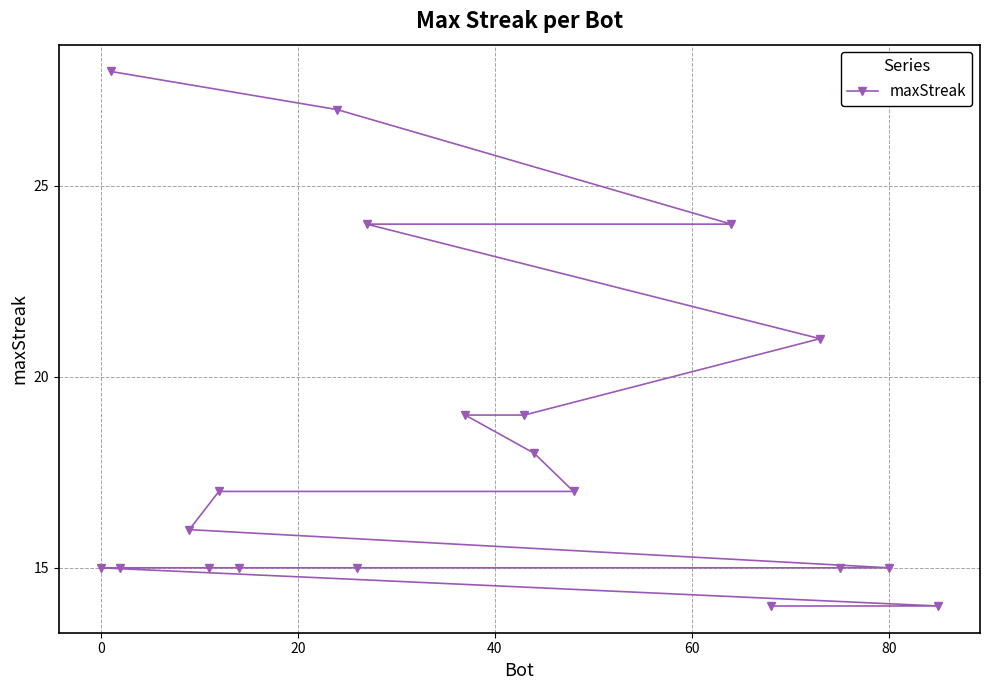

What is the average value?

18